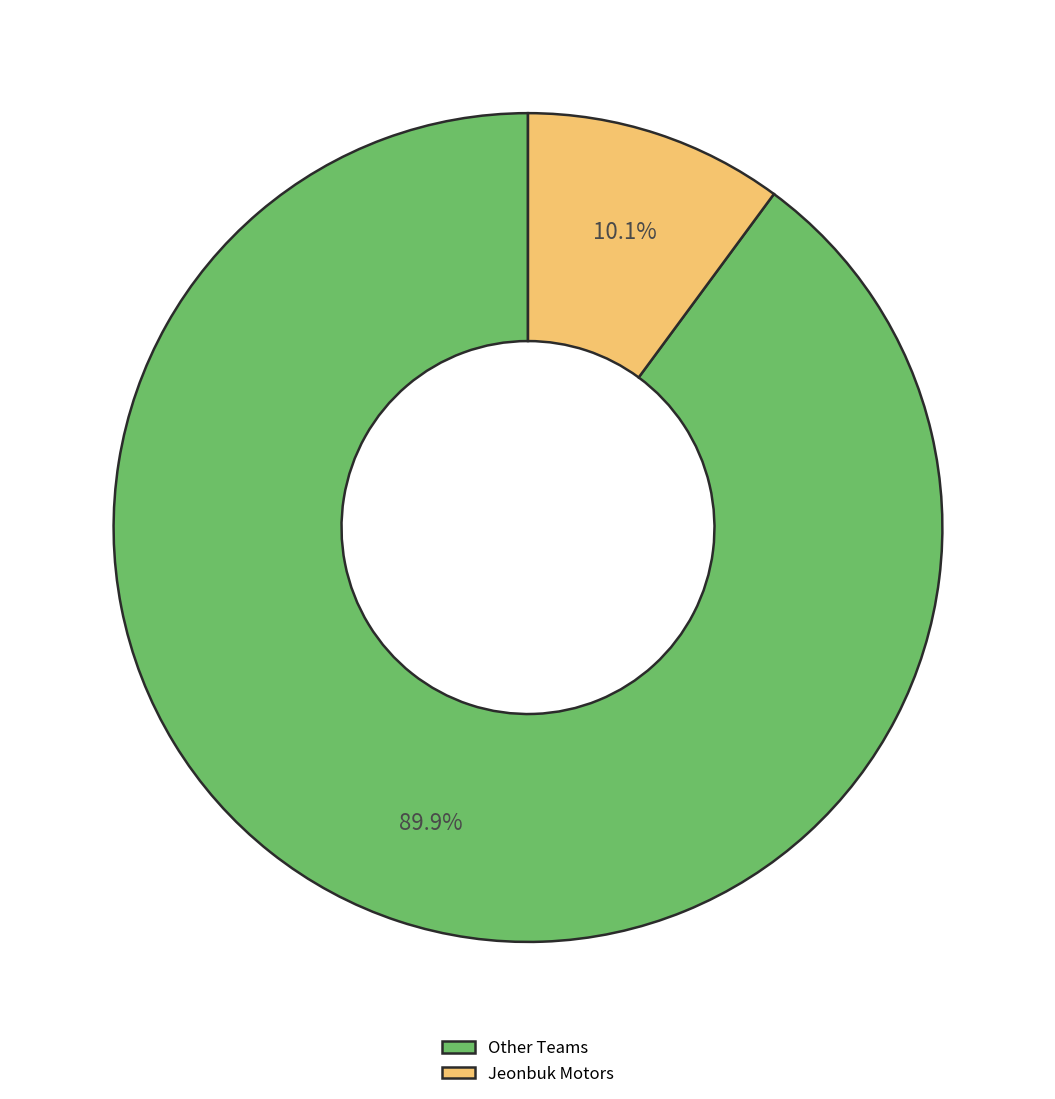

Count the number of slices in the pie.

2